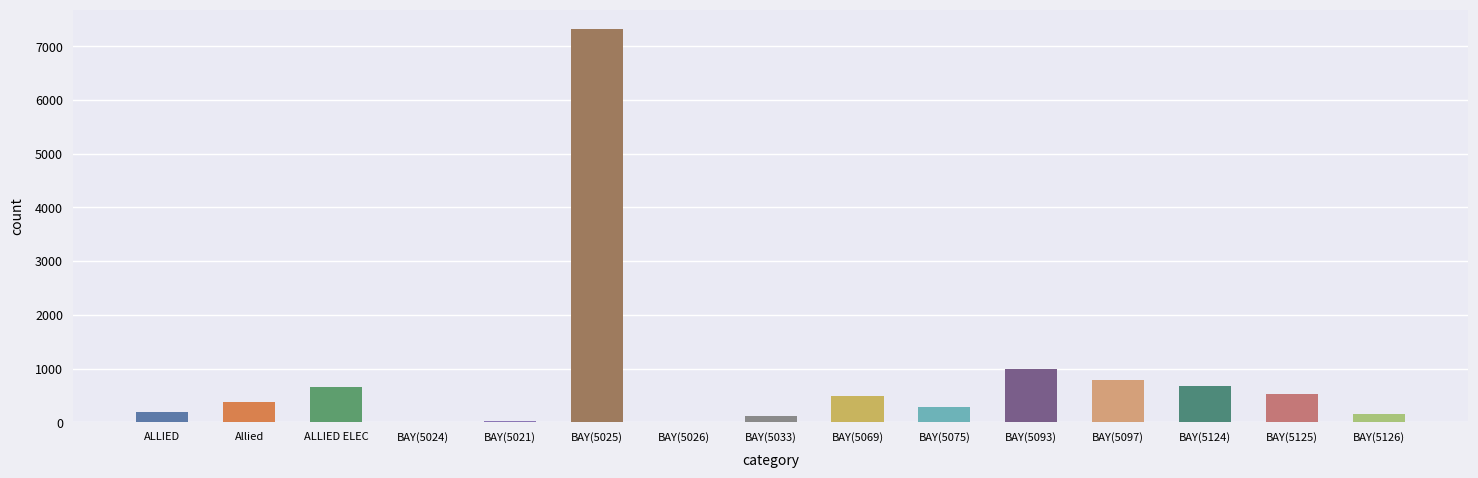

What is the greatest value displayed?

7315.0